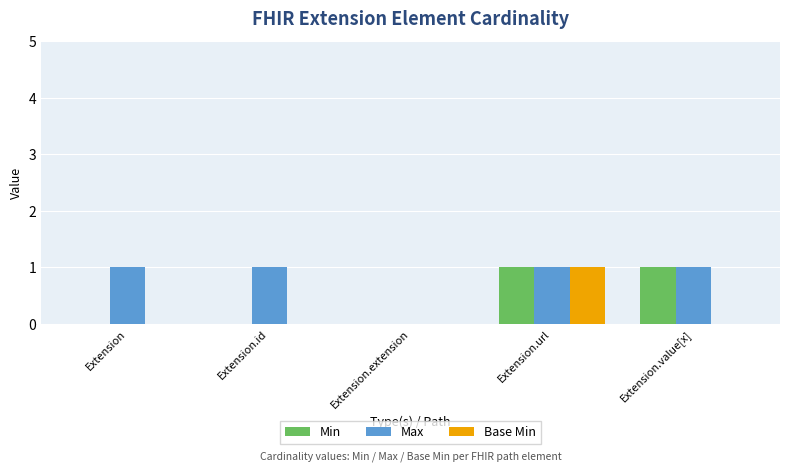

What is the maximum value for Base Min?

1